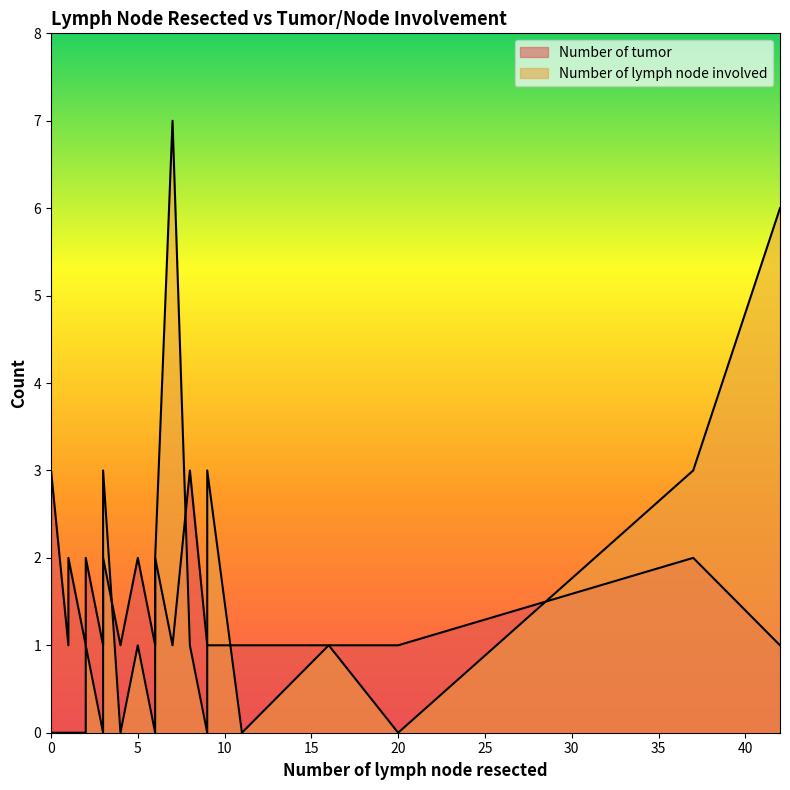

True or false: Number of tumor and Number of lymph node involved intersect in this chart.

True